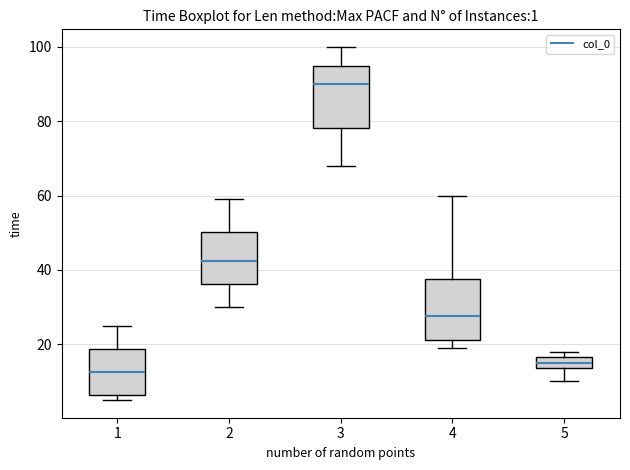

Which box has the highest median line?

3